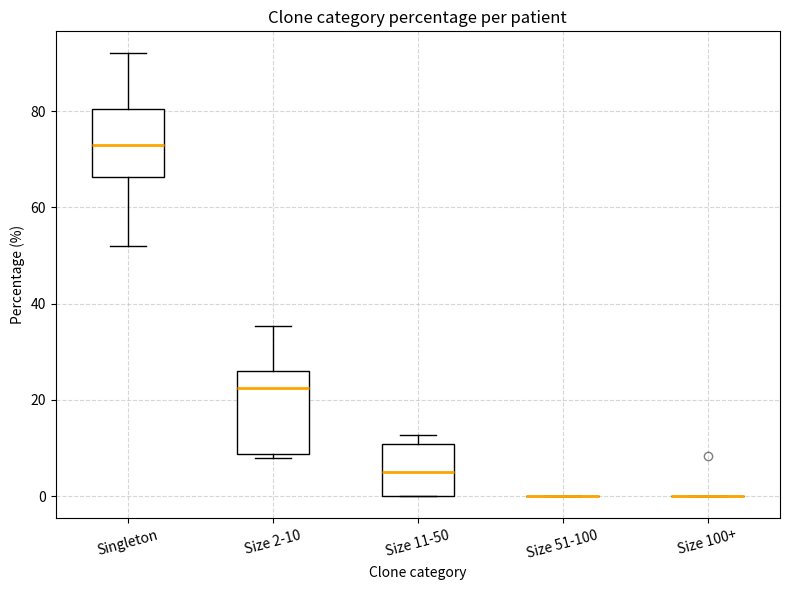

Comparing the boxes themselves (not the whiskers), which one is the tallest?

Size 2-10